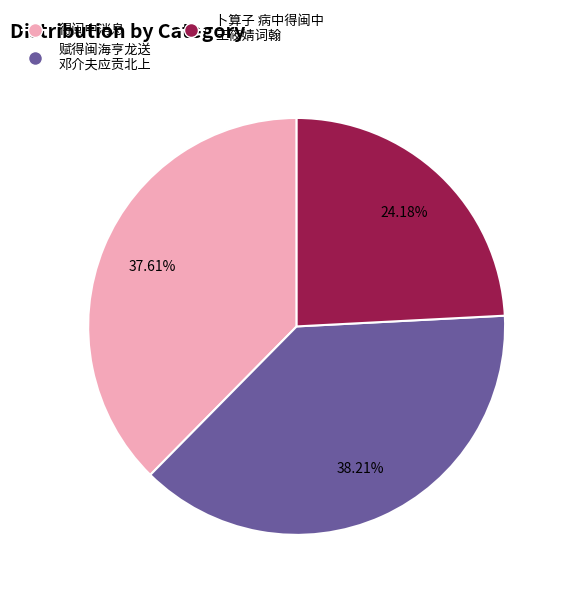

Count the number of slices in the pie.

3